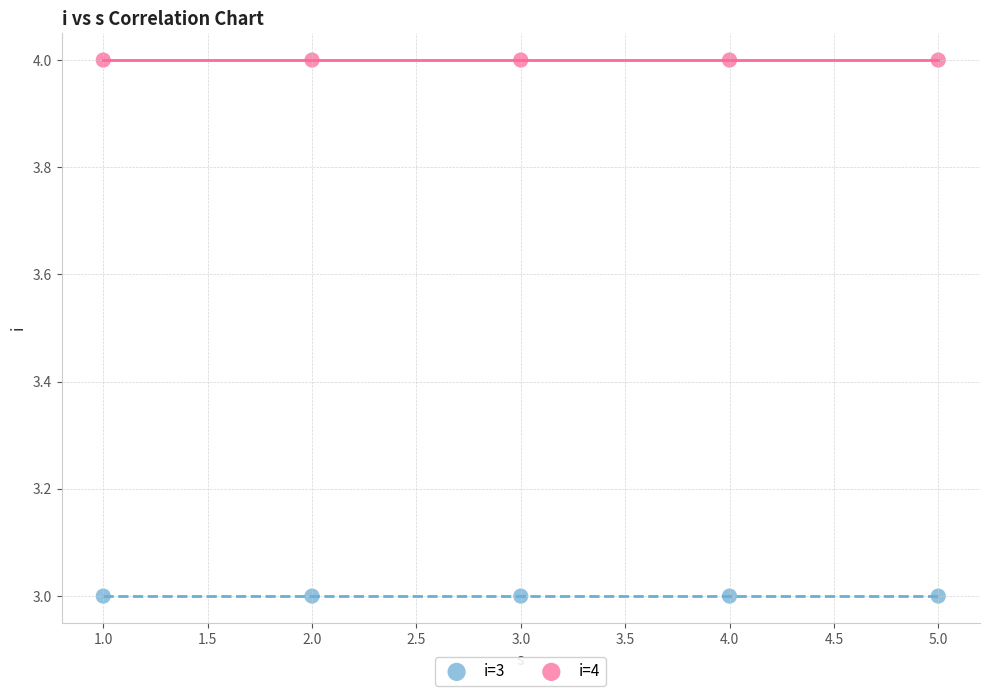

Across all data points, what is the average X value?

3